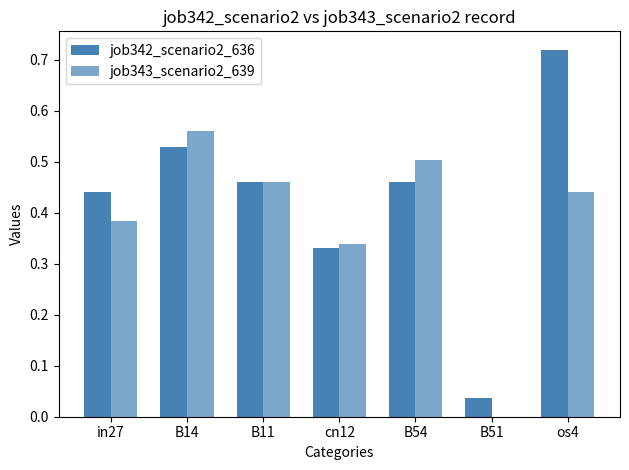

What is the difference between the maximum and minimum values in the job342_scenario2_636 series?

0.7